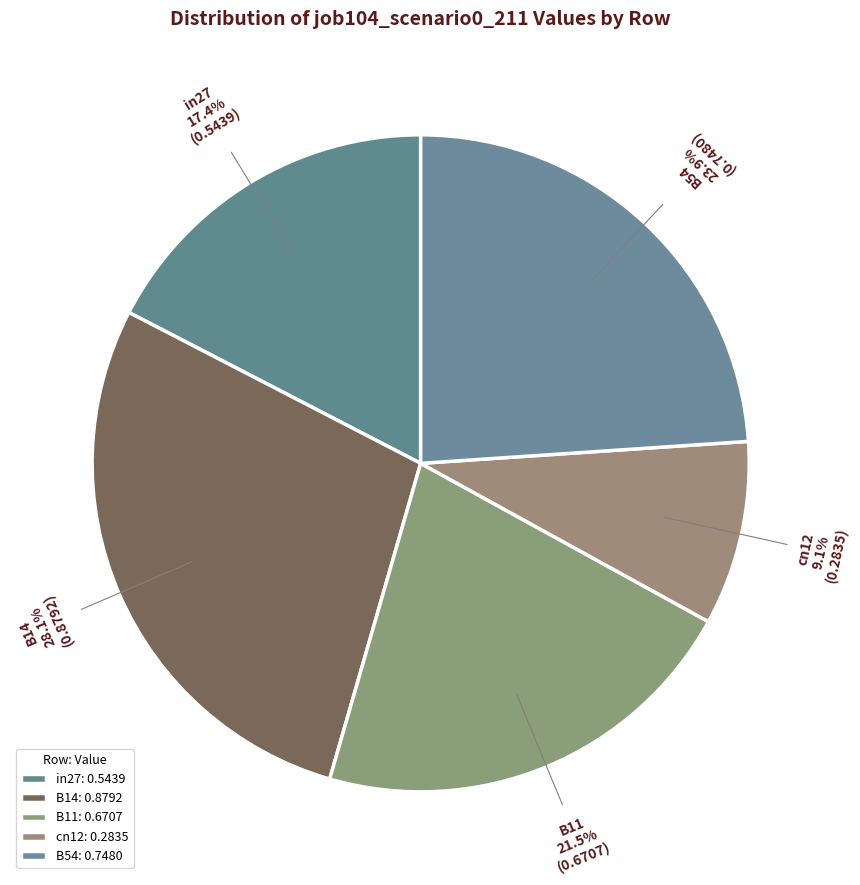

Count the number of slices in the pie.

5